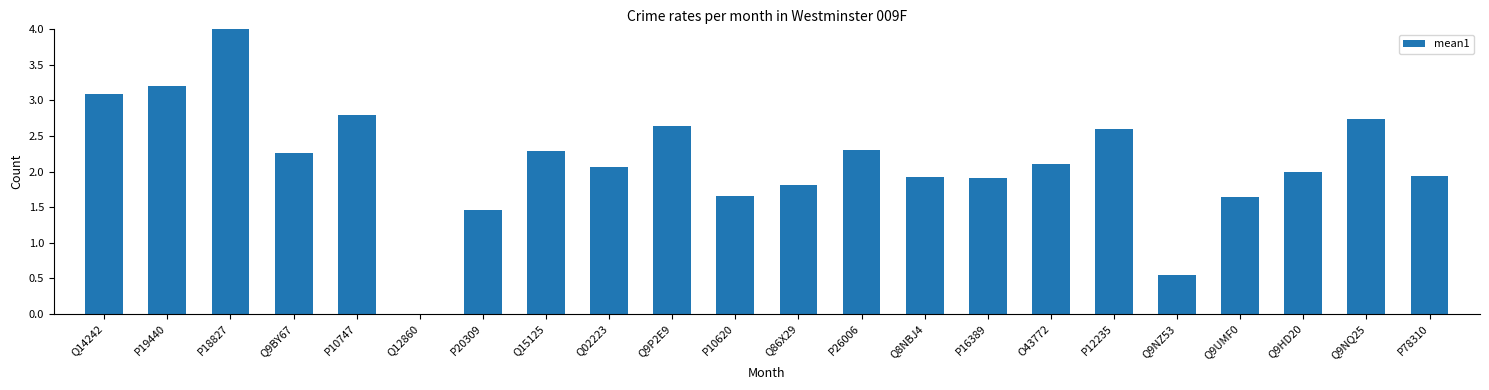

What is the change in value from Q8NBJ4 to Q9HD20?

+0.1